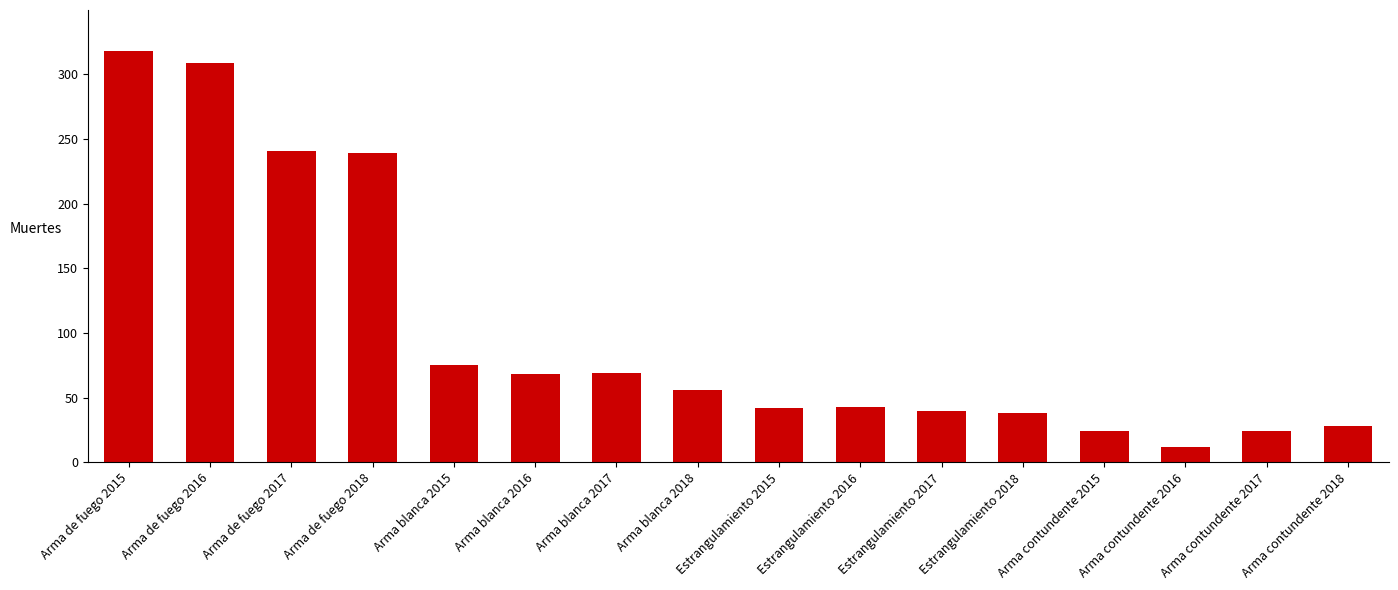

Between Arma contundente 2018 and Arma blanca 2015, which is larger?

Arma blanca 2015